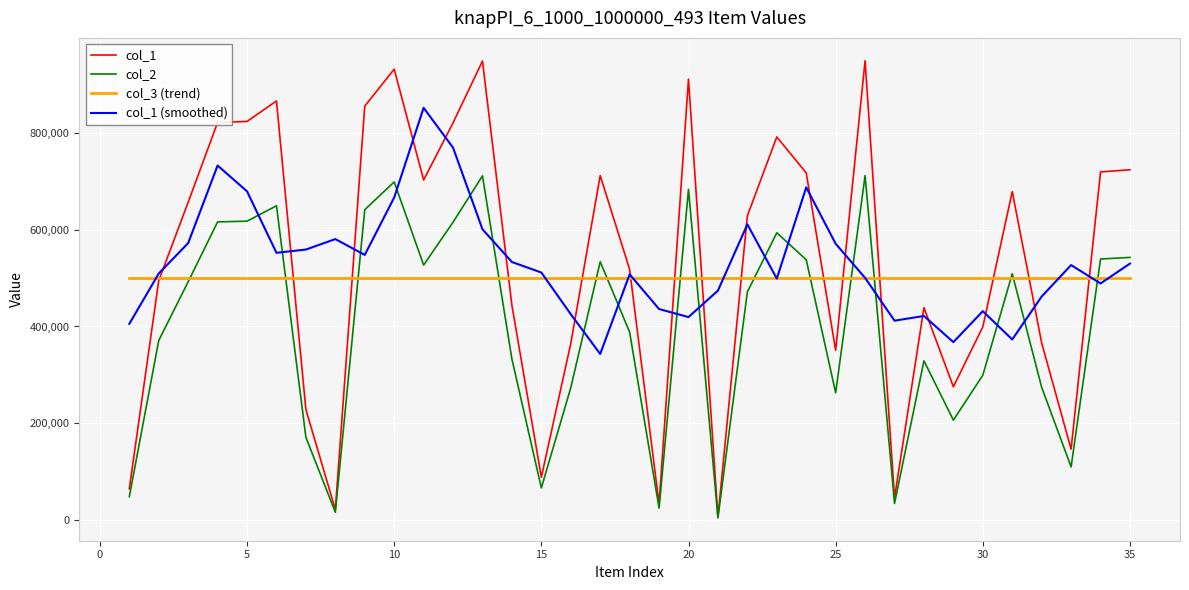

Rank the series by their maximum value, from highest to lowest.

col_1, col_1 (smoothed), col_2, col_3 (trend)